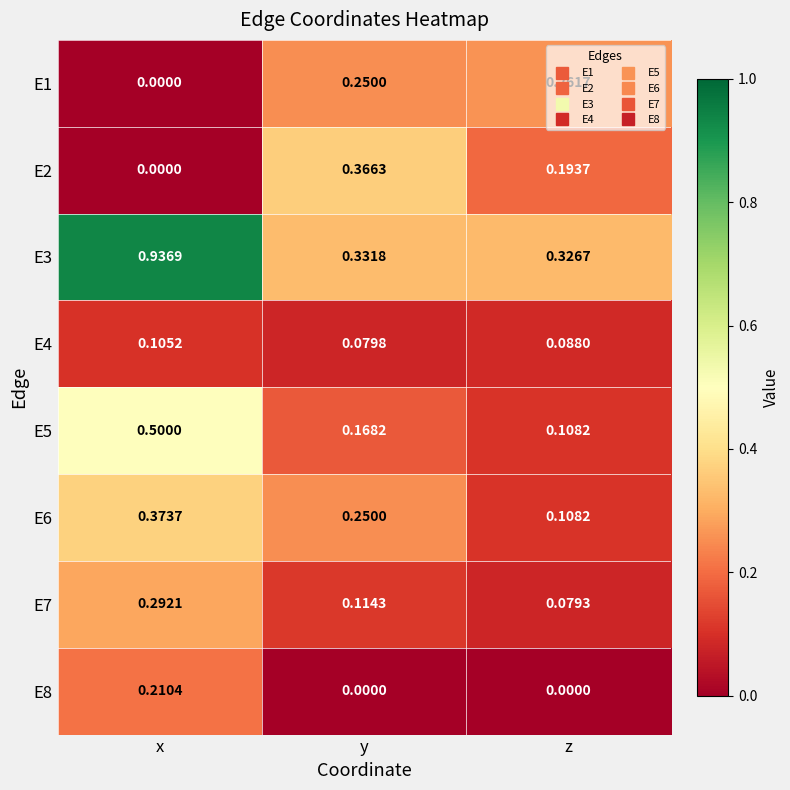

Is the value of E4 at y greater than the value of E7 at z?

Yes